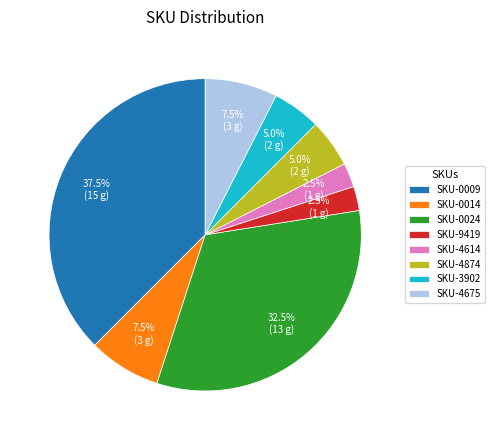

Is there any slice that represents more than half of the pie?

No